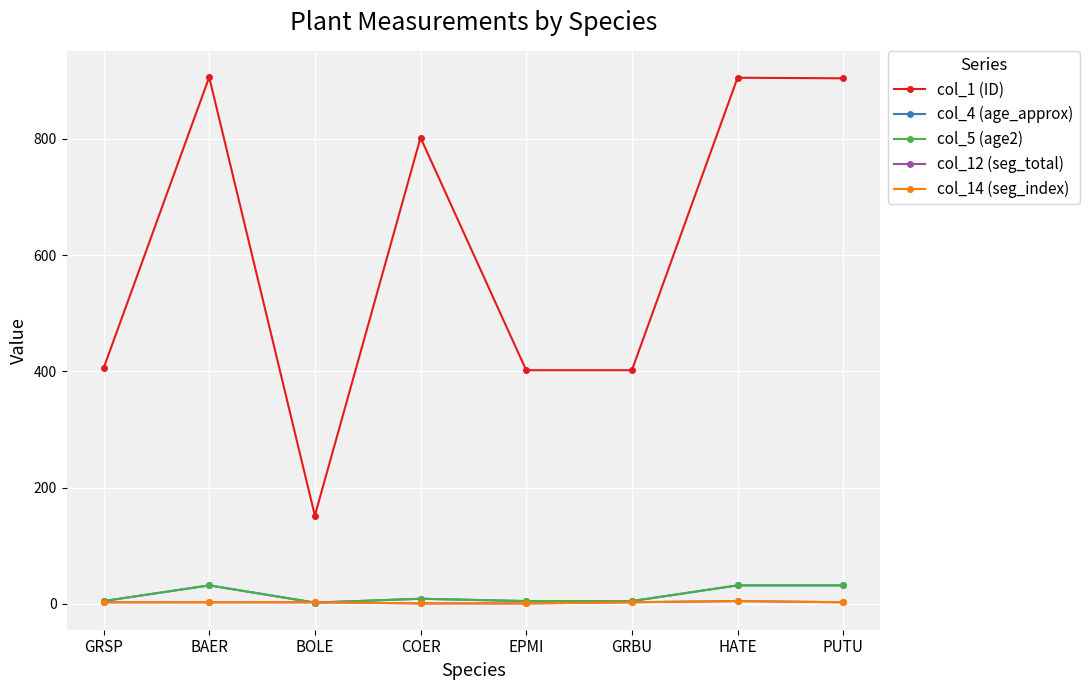

Where does the col_14 (seg_index) series first go above 3?

HATE